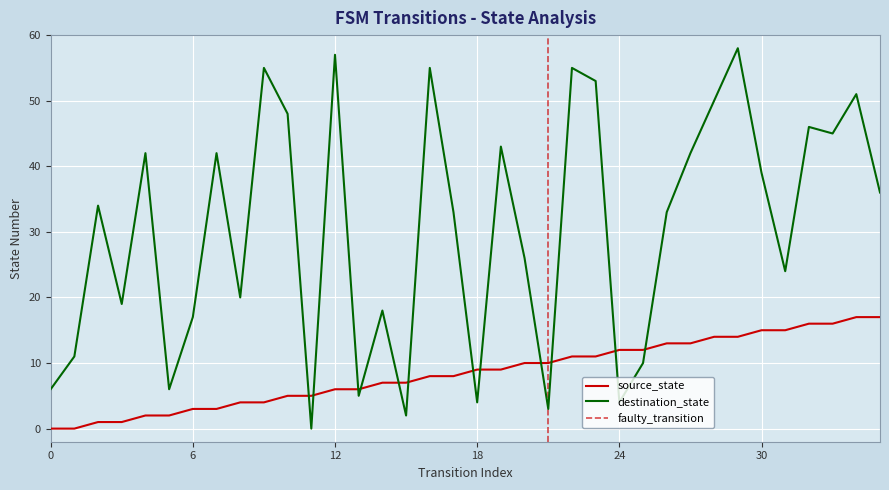

Which series has the widest spread of values?

destination_state